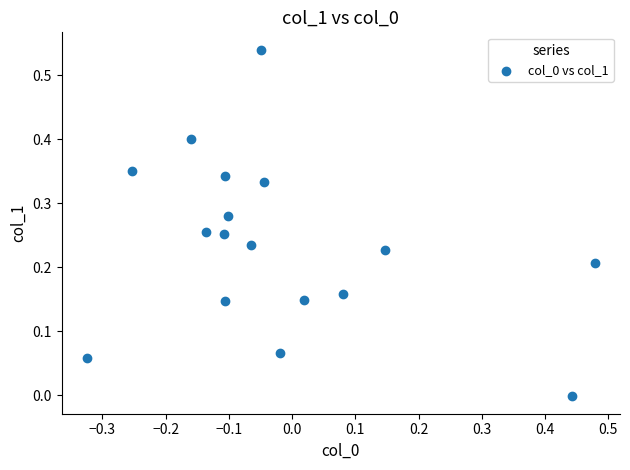

What is the range of X values (max minus min)?

0.8